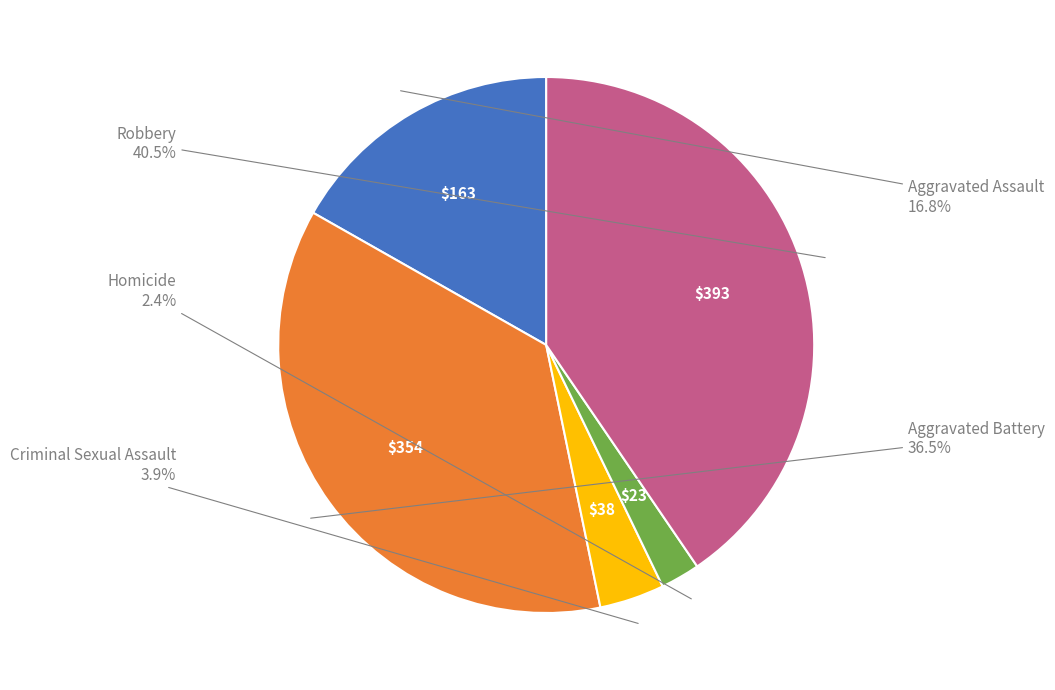

Which slice is the largest?

Robbery